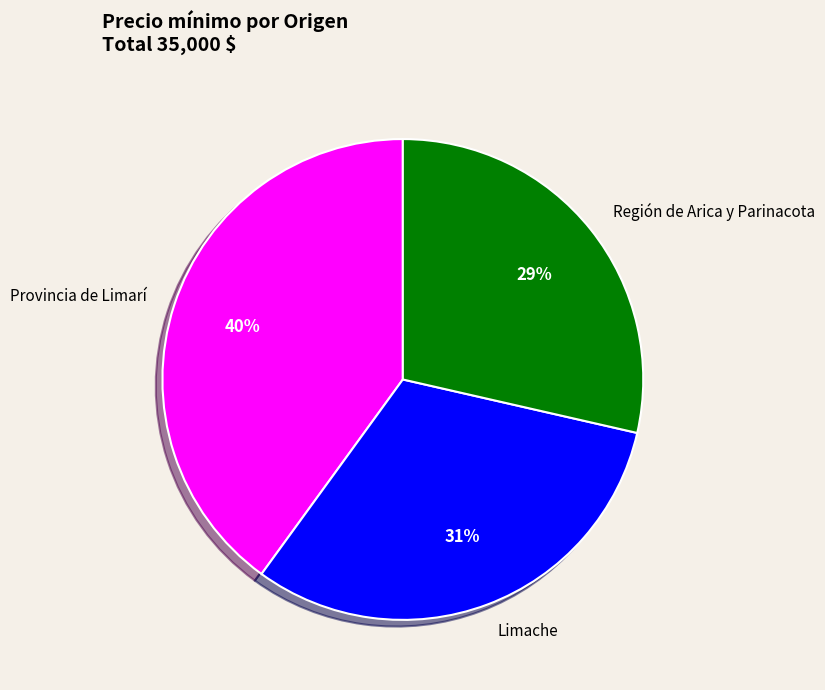

Which category has the biggest portion of the pie?

Provincia de Limarí